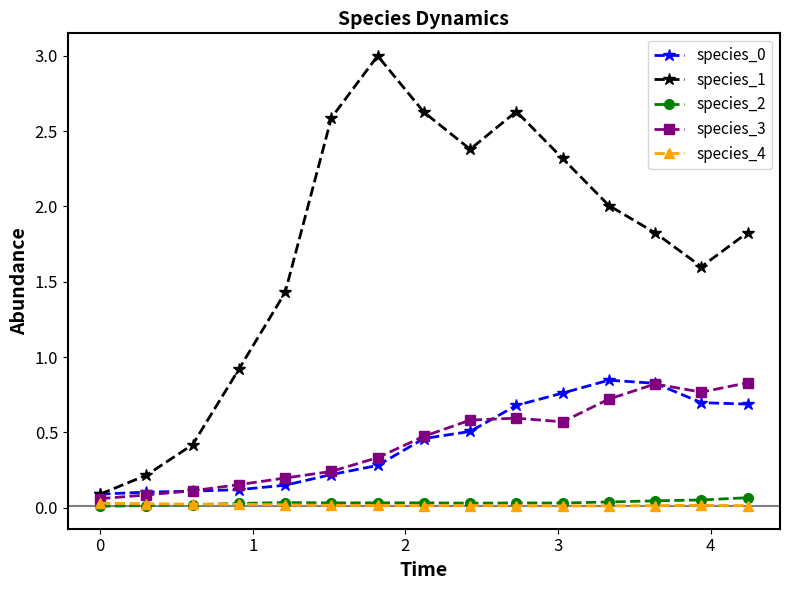

Which series has the largest total across all categories?

species_1